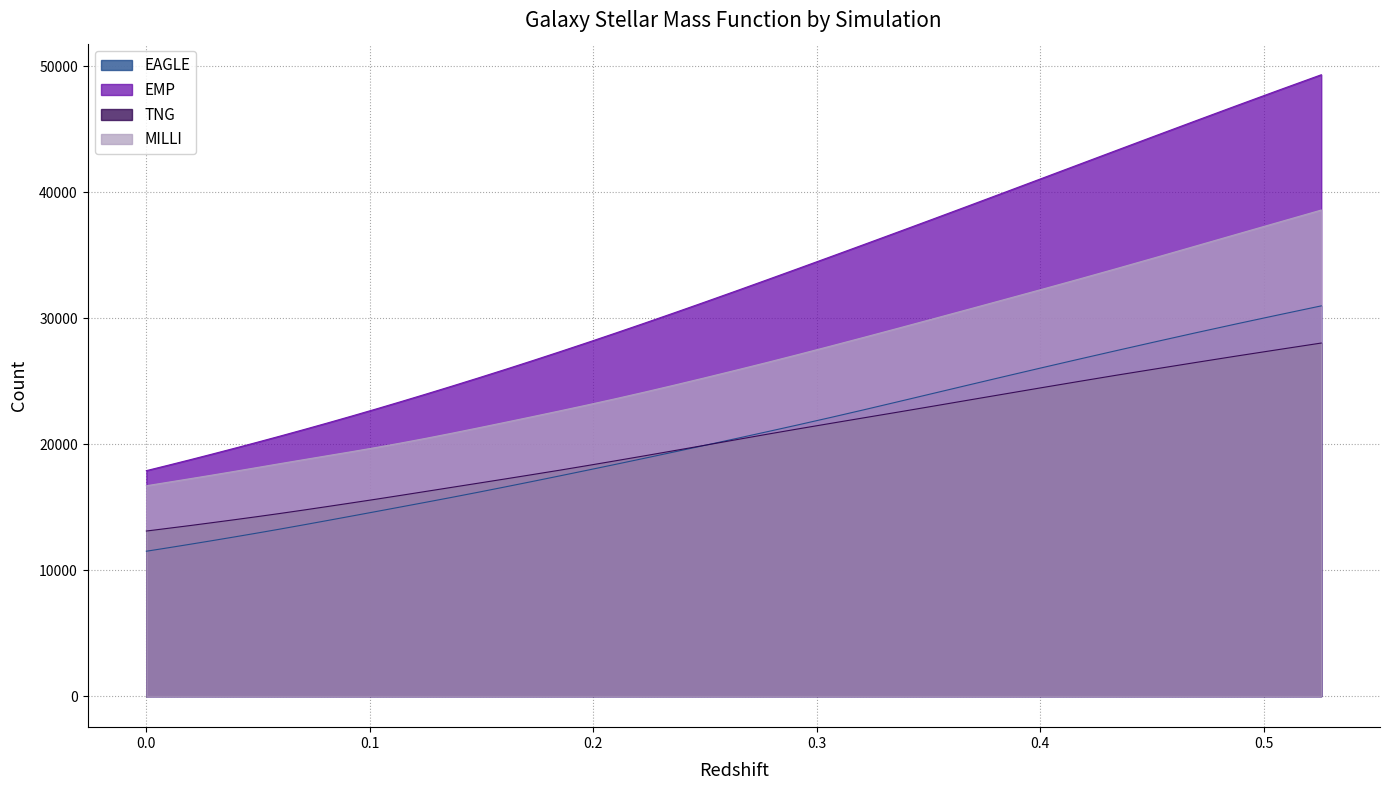

True or false: EMP and TNG cross at least once.

False